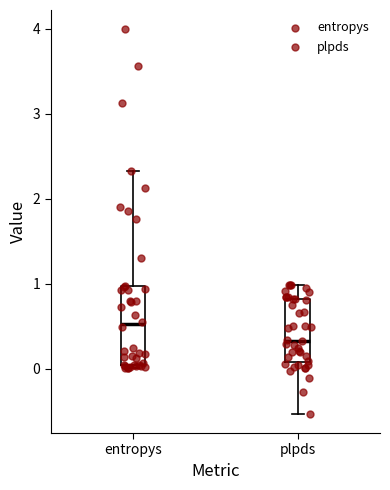

Where is the lower edge of the box for entropys on the y-axis? The values are not printed on the chart, so give them approximately, as read against the axis.

0.0